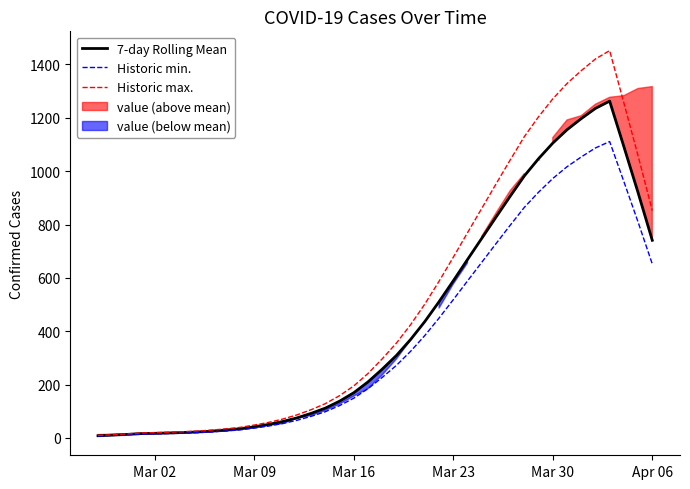

Is the value of 7-day Rolling Mean at 36 greater than the value of Historic max. at 18?

Yes